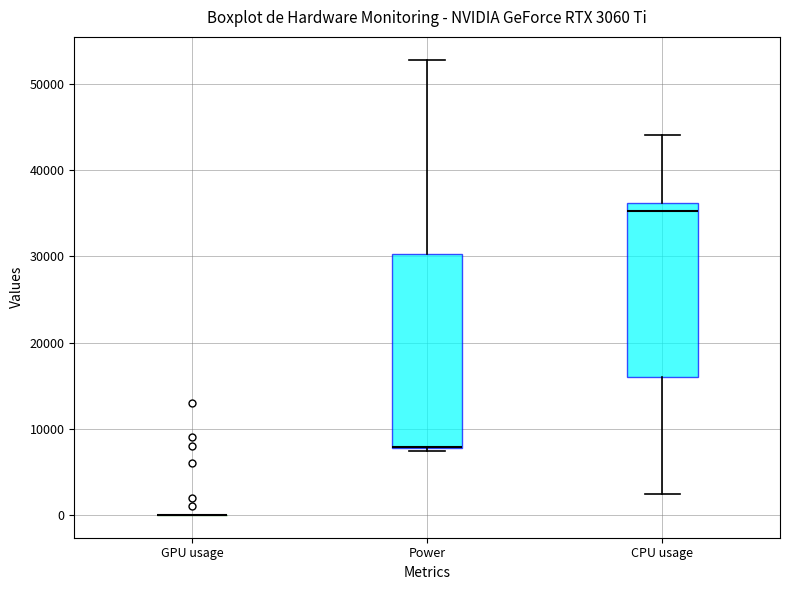

Which box is the tallest, from its lower edge to its upper edge?

Power